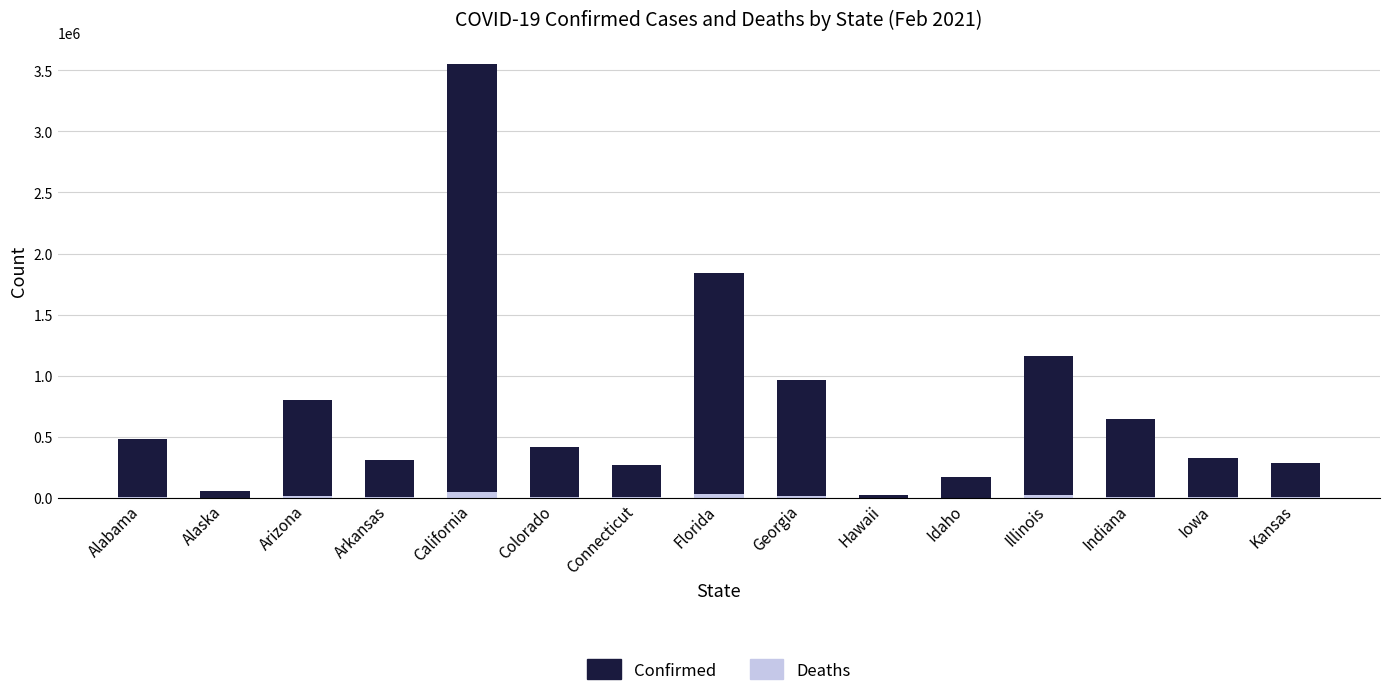

What is the approximate value of Confirmed at Colorado, to the nearest 50?

415050